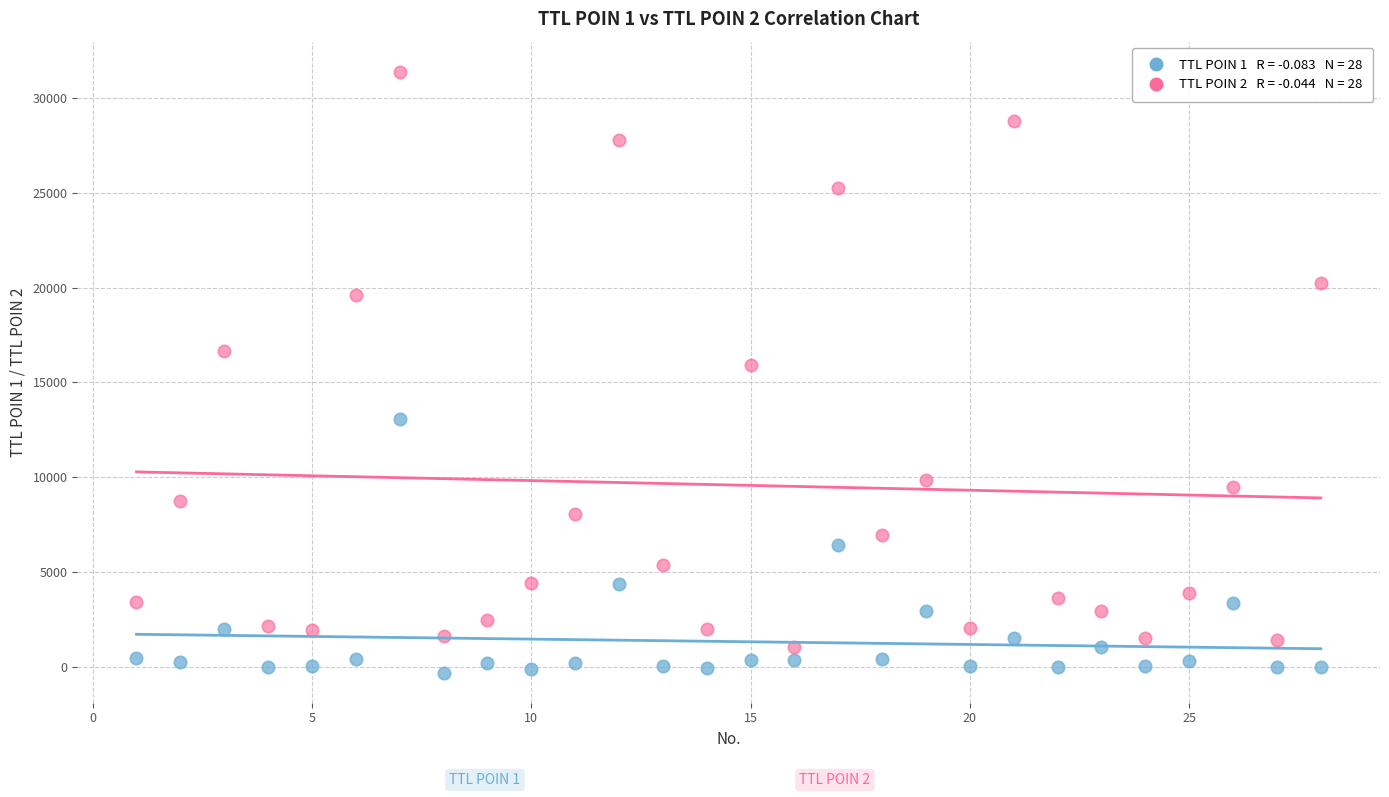

Across all data points, what is the range of Y values (max minus min)?

31697.4